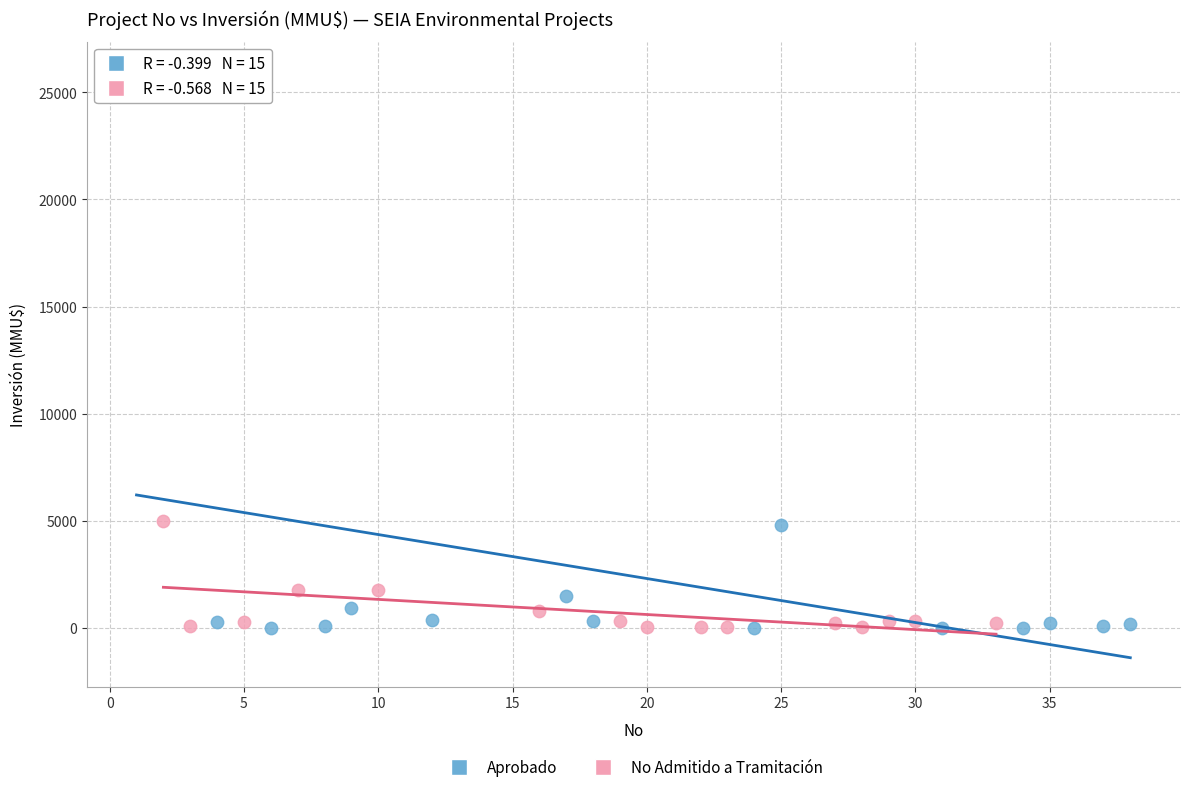

Which series has the widest spread of Y values?

Aprobado